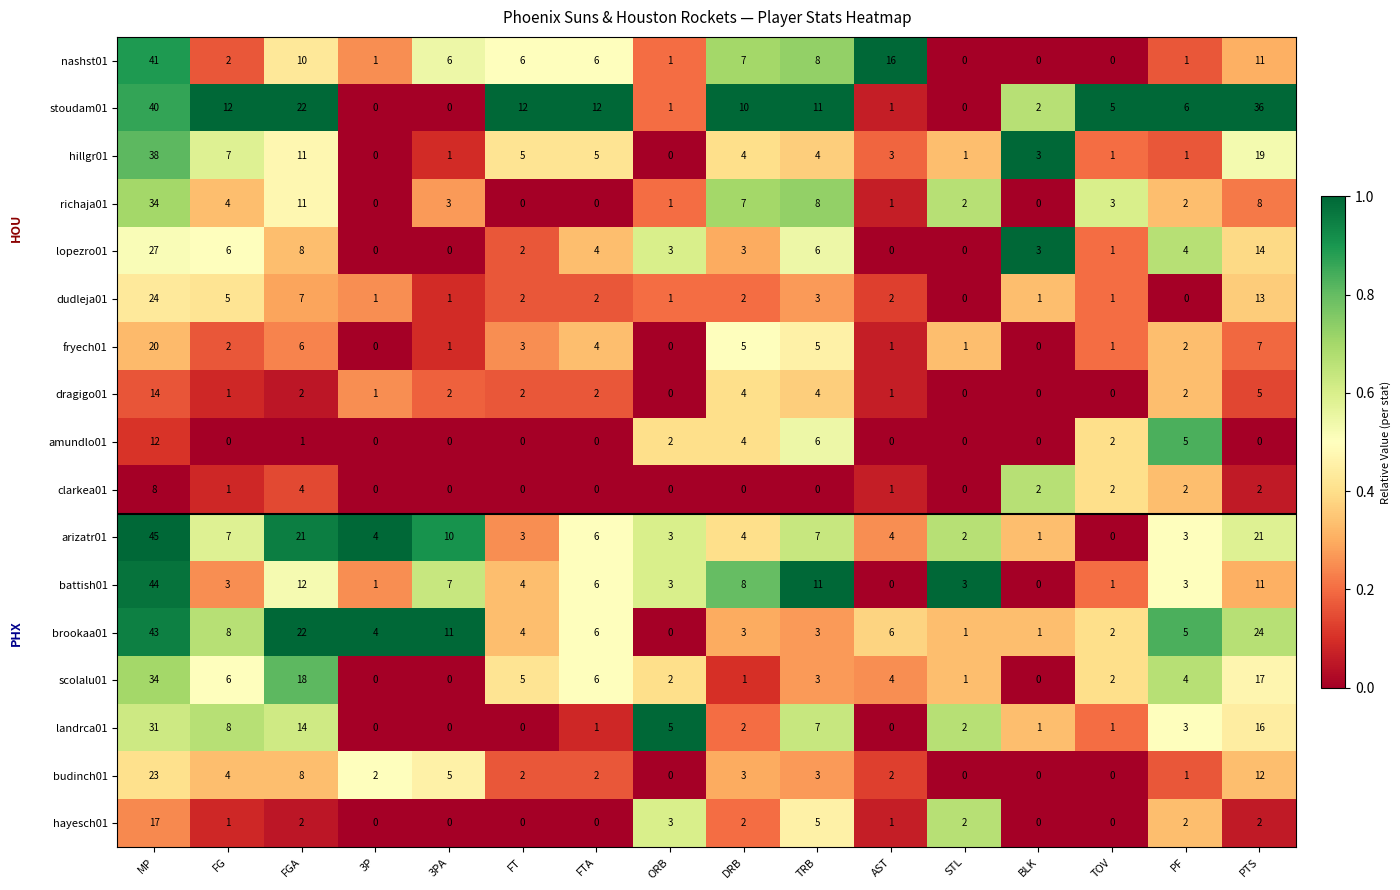

At which label is dragigo01 closest to 7?

PTS